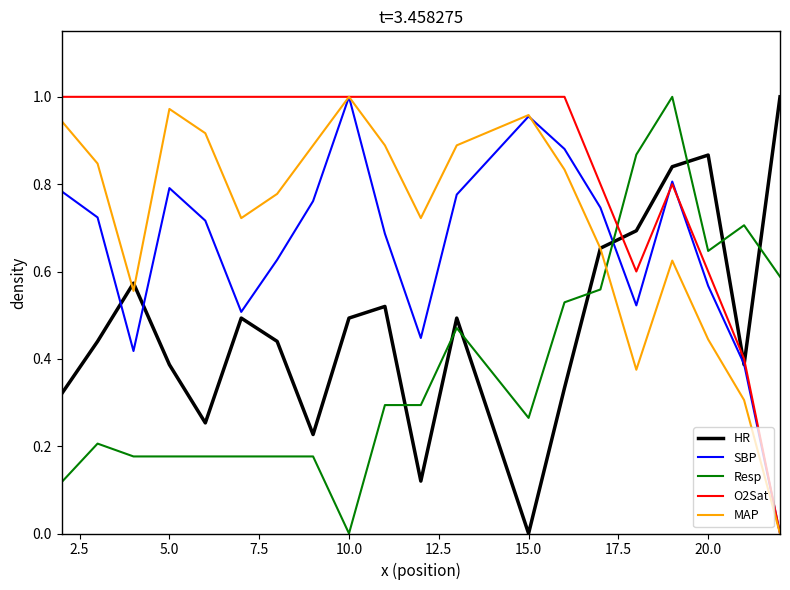

Which series ends up on top after the final intersection of HR and Resp?

HR